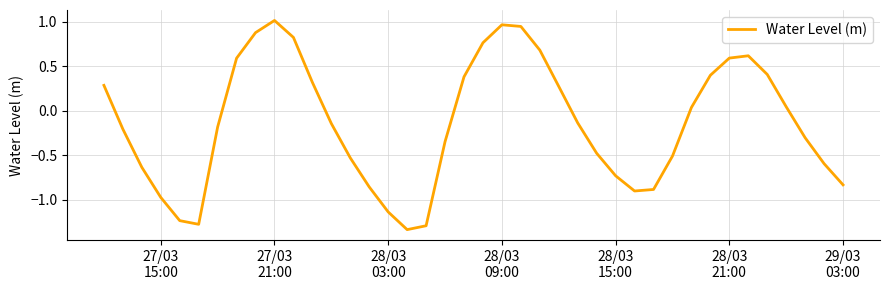

What is the difference between the maximum and minimum values?

2.4